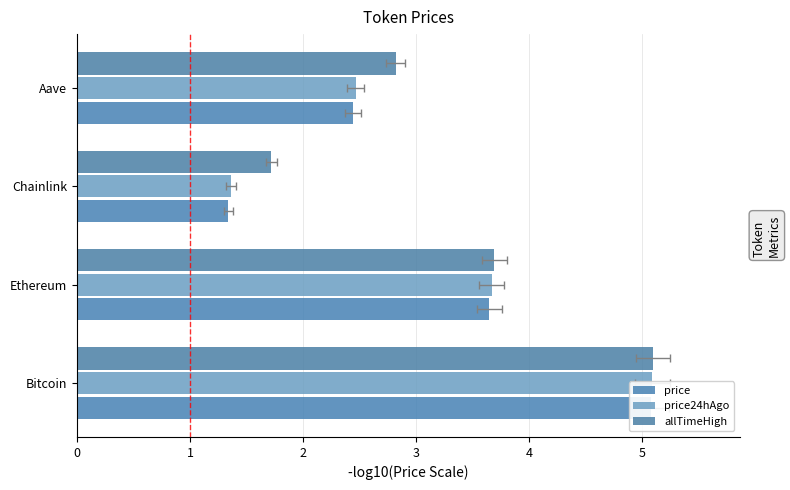

Reading right to left, extract all data points from this chart.

price: 2.4	1.3	3.6	5.1
price24hAgo: 2.5	1.4	3.7	5.1
allTimeHigh: 2.8	1.7	3.7	5.1